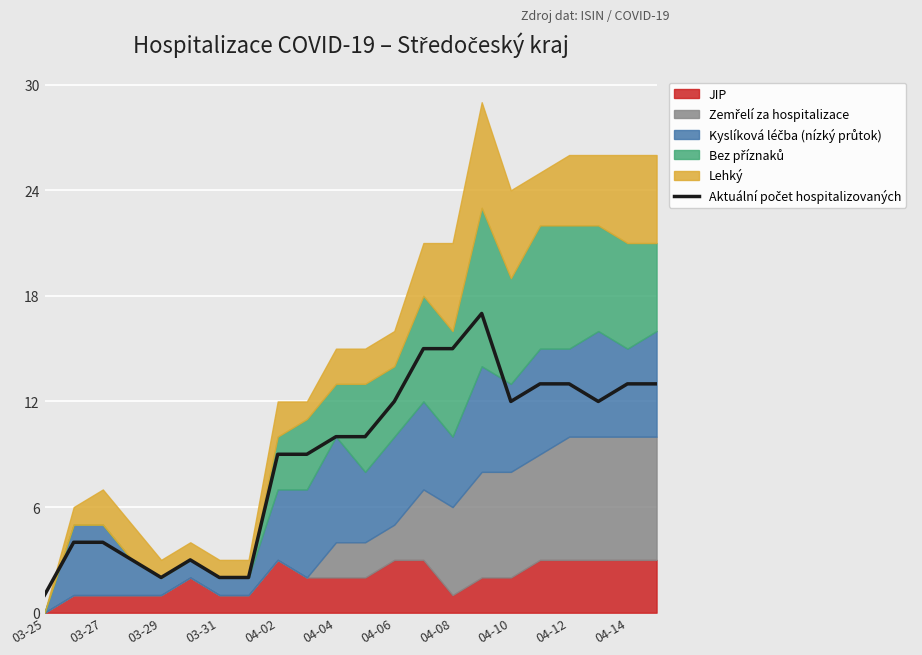

What is the difference between the second highest and minimum values?

14